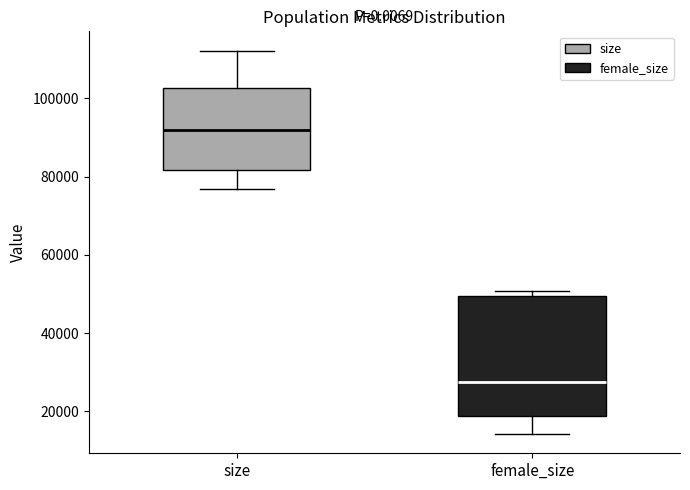

Which box has the lowest median line?

female_size